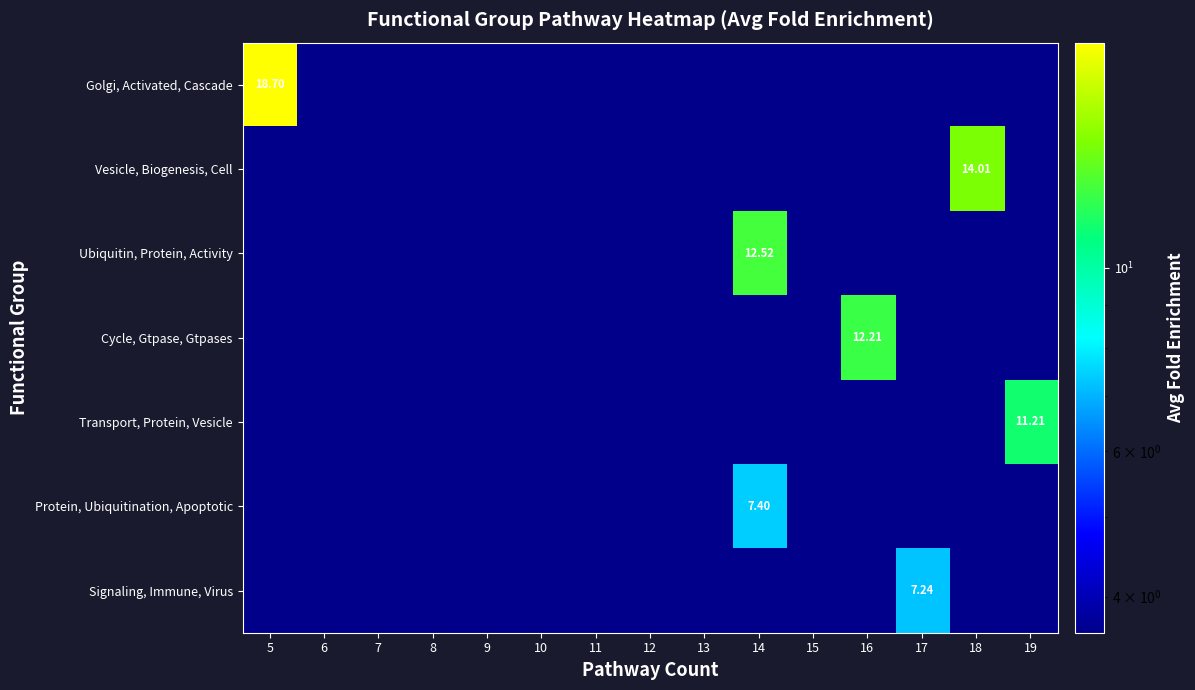

What is the maximum value for Protein, Ubiquitination, Apoptotic?

7.4